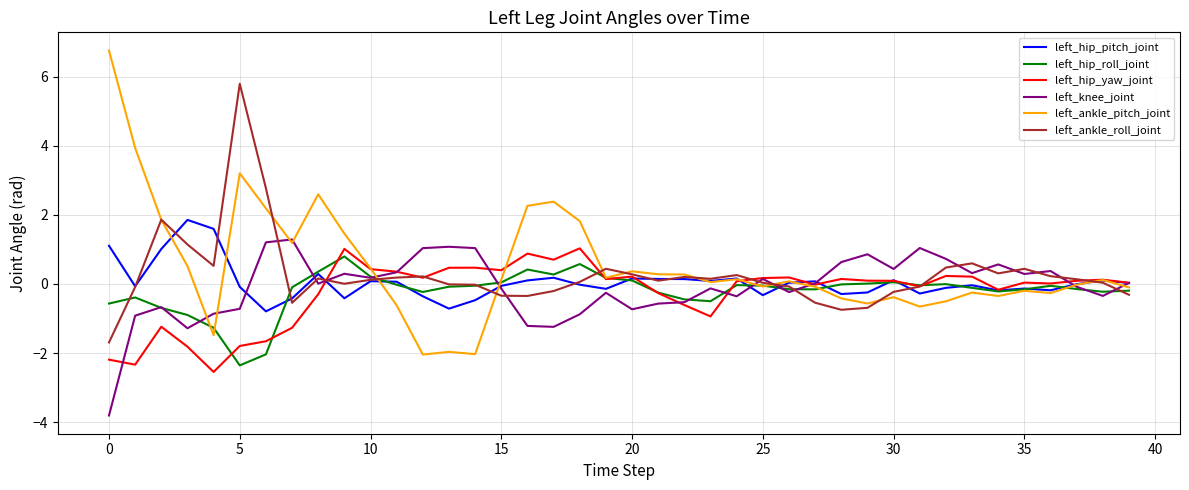

What is the sum of all left_hip_pitch_joint values?

2.0